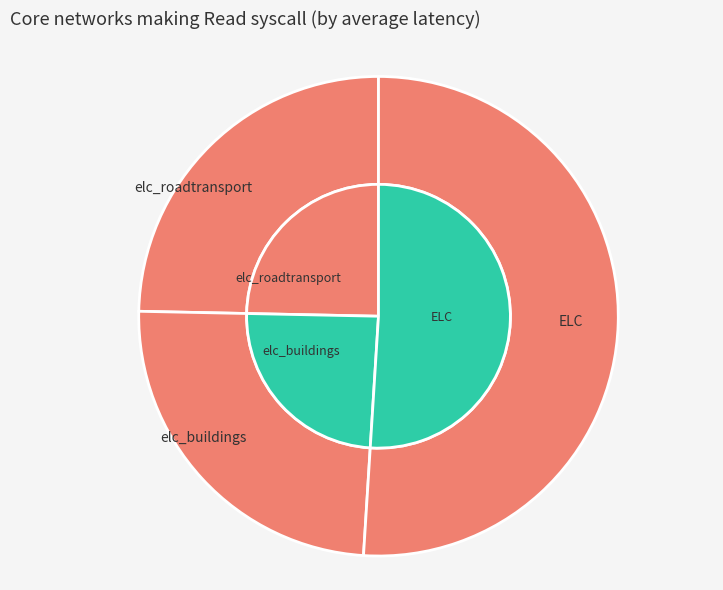

Is it true that elc_roadtransport is 3% of the pie?

False